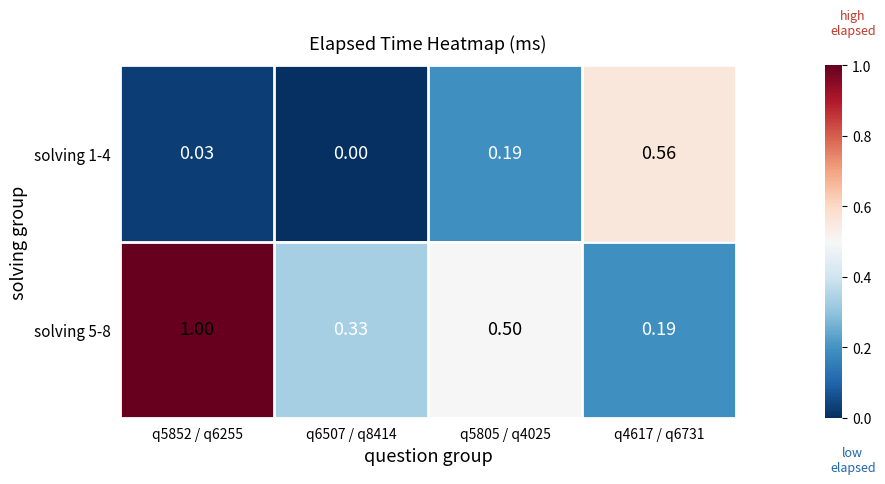

Is the value of solving 1-4 at q5805 / q4025 greater than the value of solving 5-8 at q5852 / q6255?

No